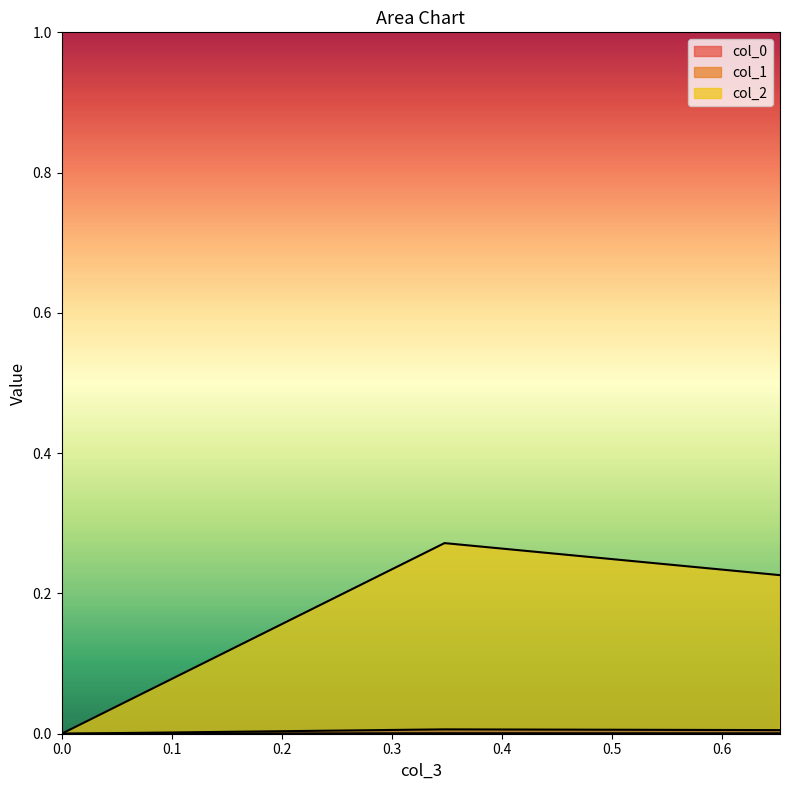

Rank the series at 0 from highest to lowest value.

col_0, col_1, col_2